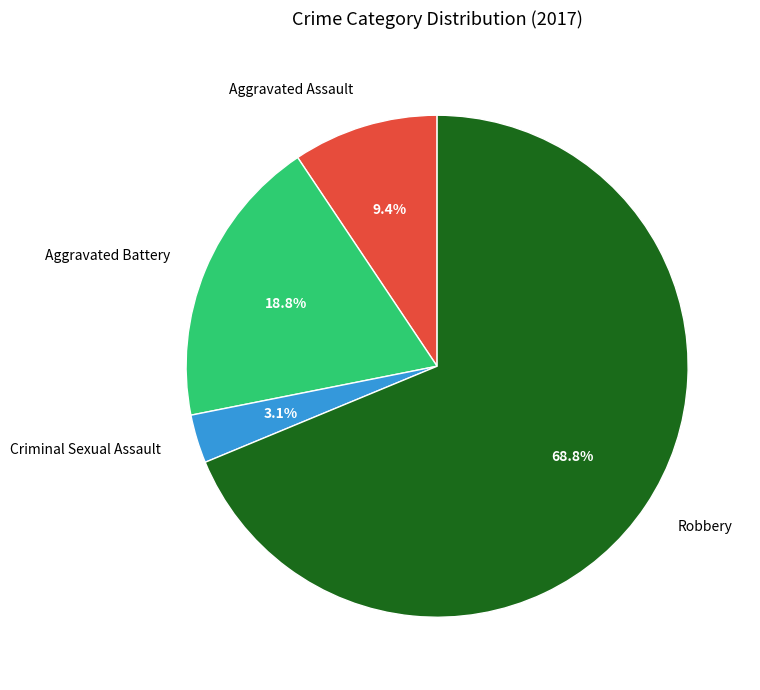

How many slices are in this pie chart?

4